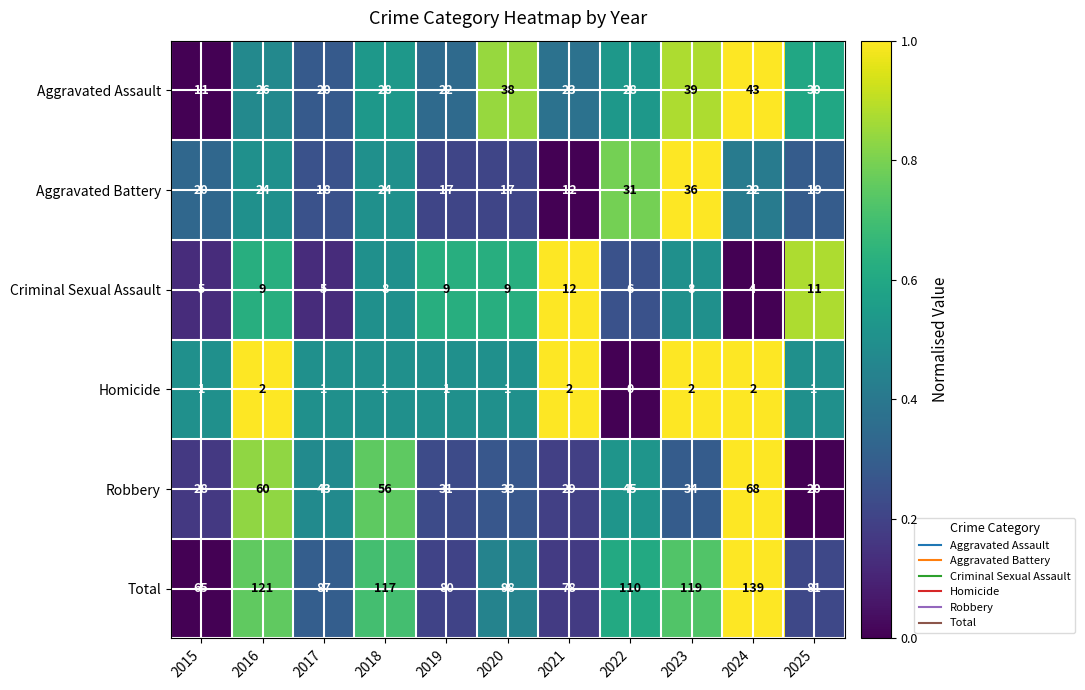

The Aggravated Battery series shows 36 at 2023. True or false?

True